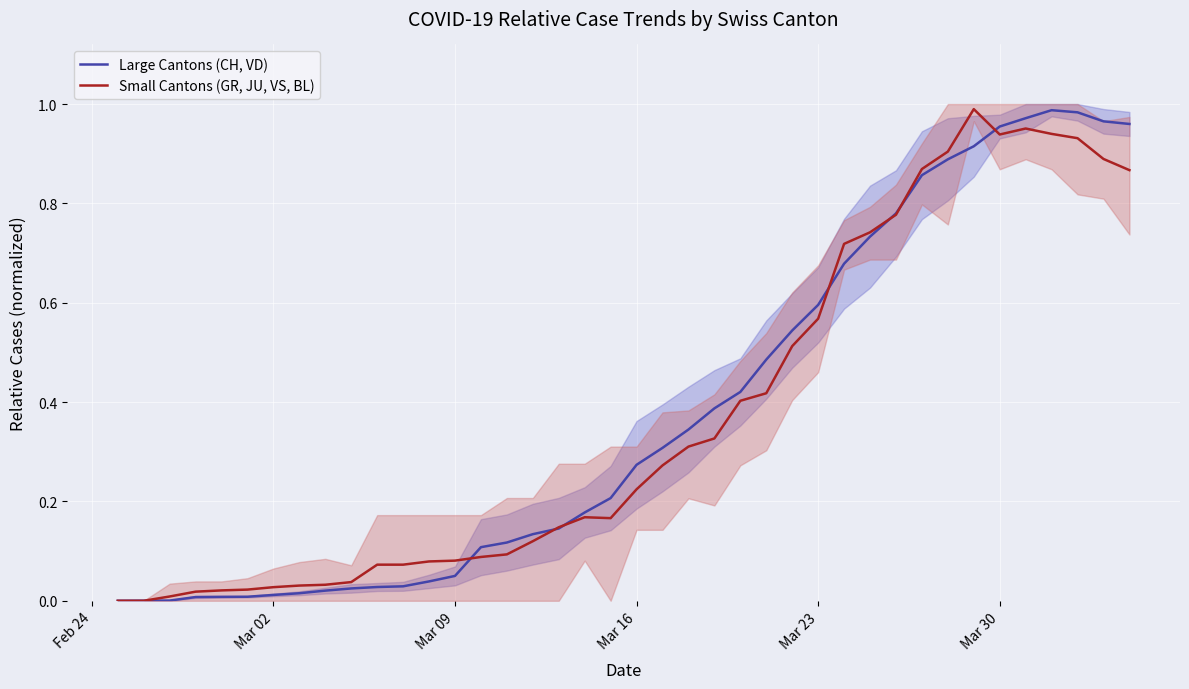

How many series are shown in this chart?

2